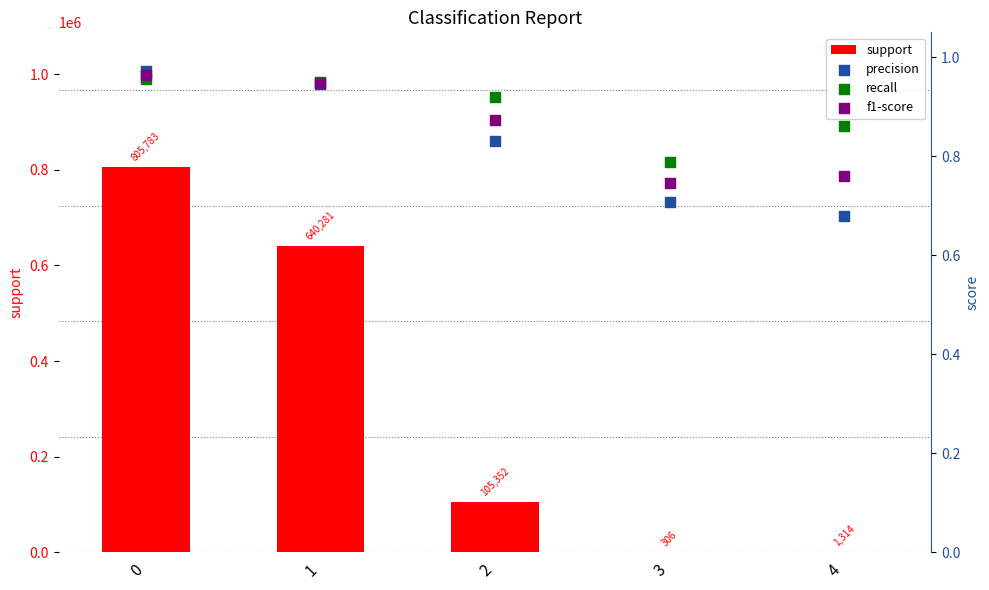

What are all the series names shown in the legend?

support, precision, recall, f1-score